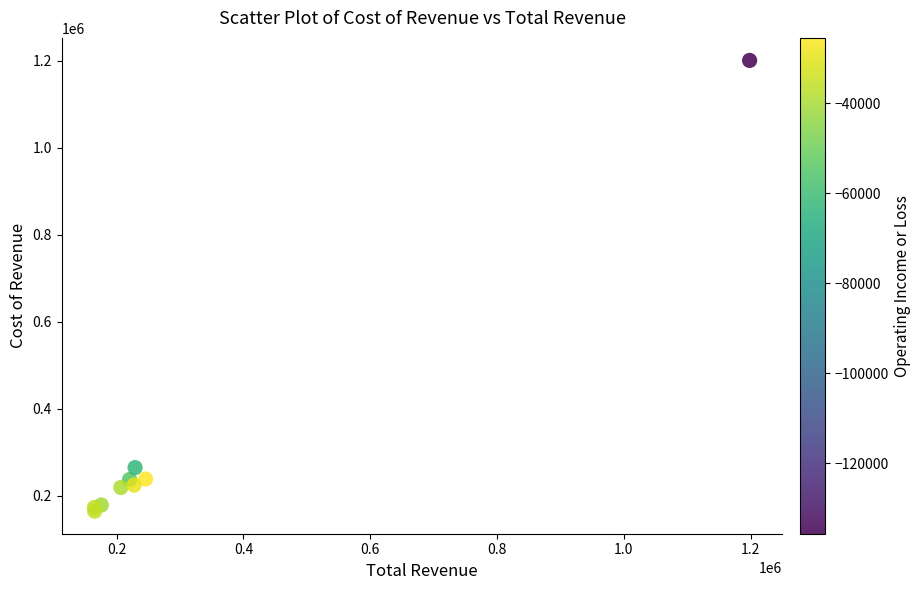

What Y value in the scatter plot is closest to 682500?

264600